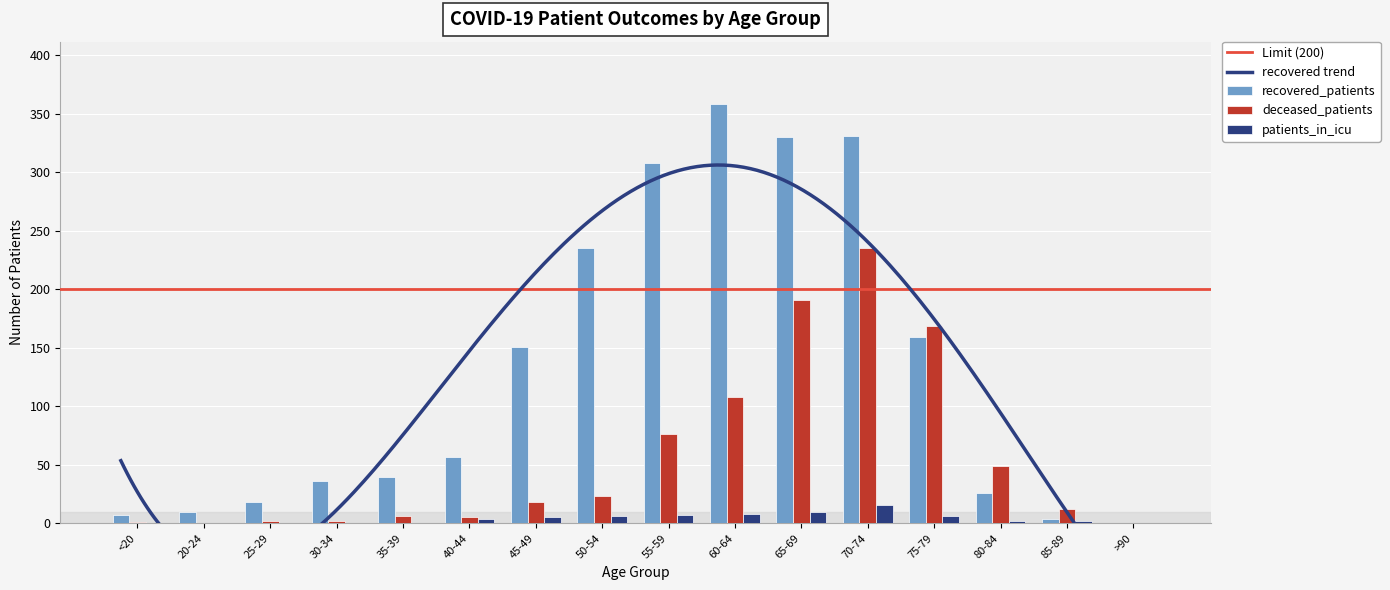

Count the number of categories in the chart.

16